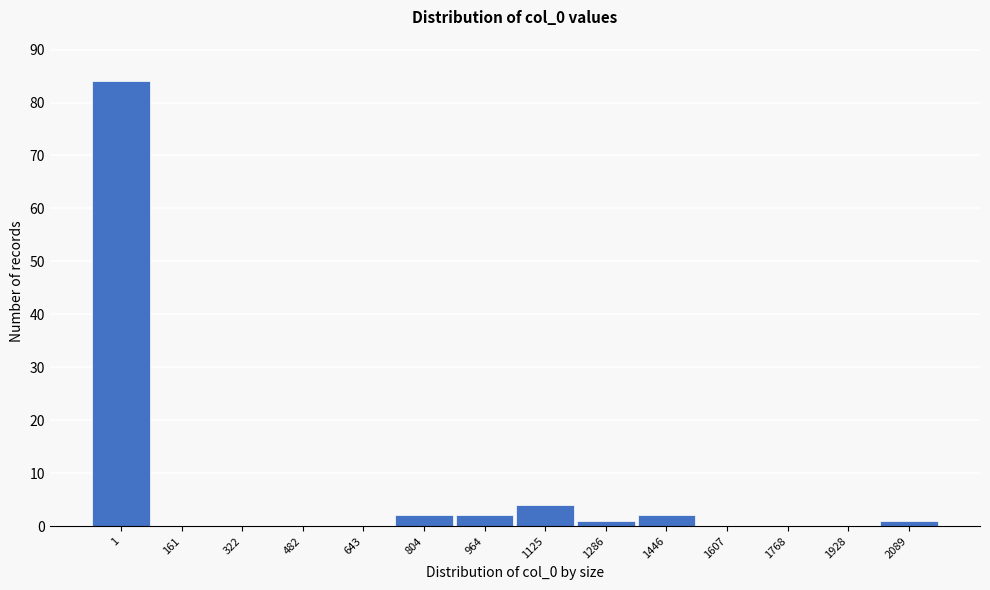

Reading left to right, what are all the values shown in this chart?

1=84	161=0	322=0	482=0	643=0	804=2	964=2	1125=4	1286=1	1446=2	1607=0	1768=0	1928=0	2089=1